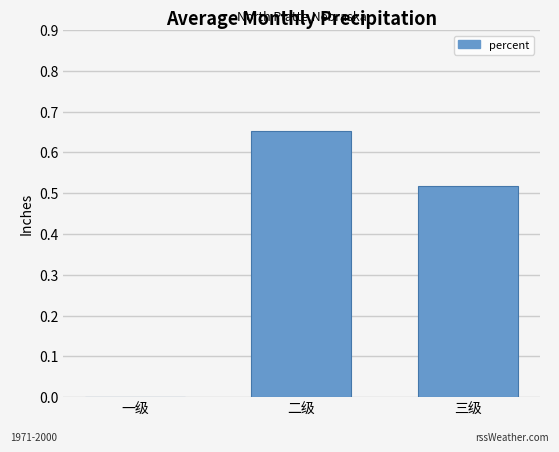

Are the bars horizontal?

No